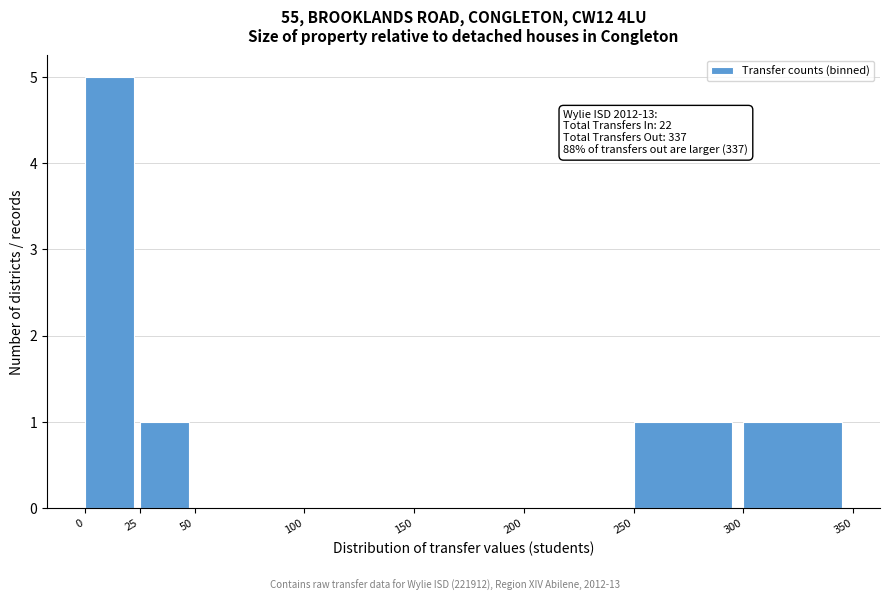

Over which range of the x-axis is the bar tallest?

0 to 25